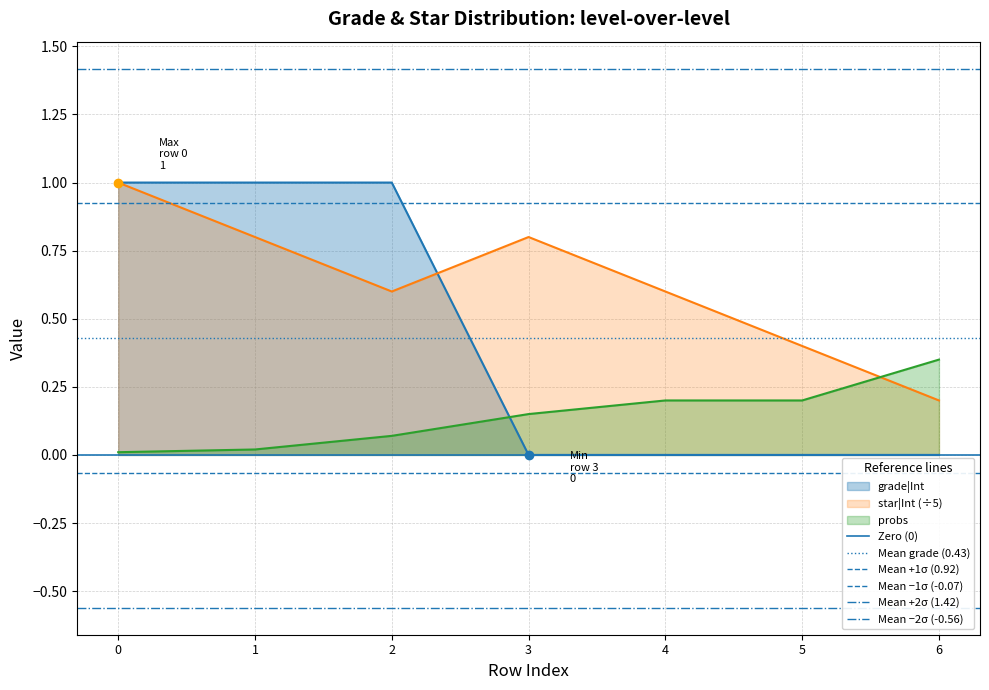

At how many categories does at least one series exceed 0?

2